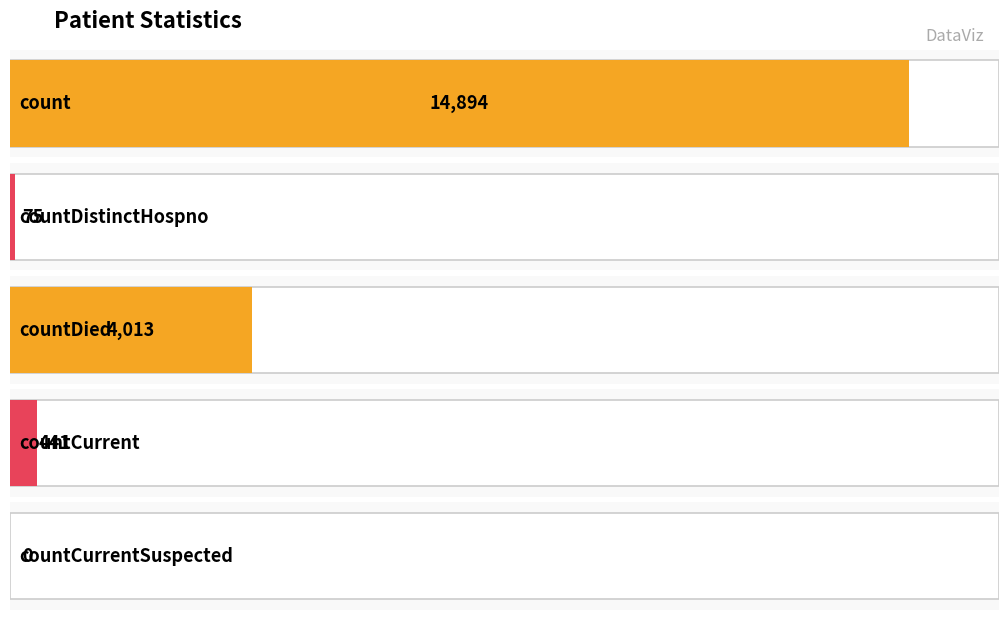

What is the ratio of the value at countDied to the value at count?

0.3